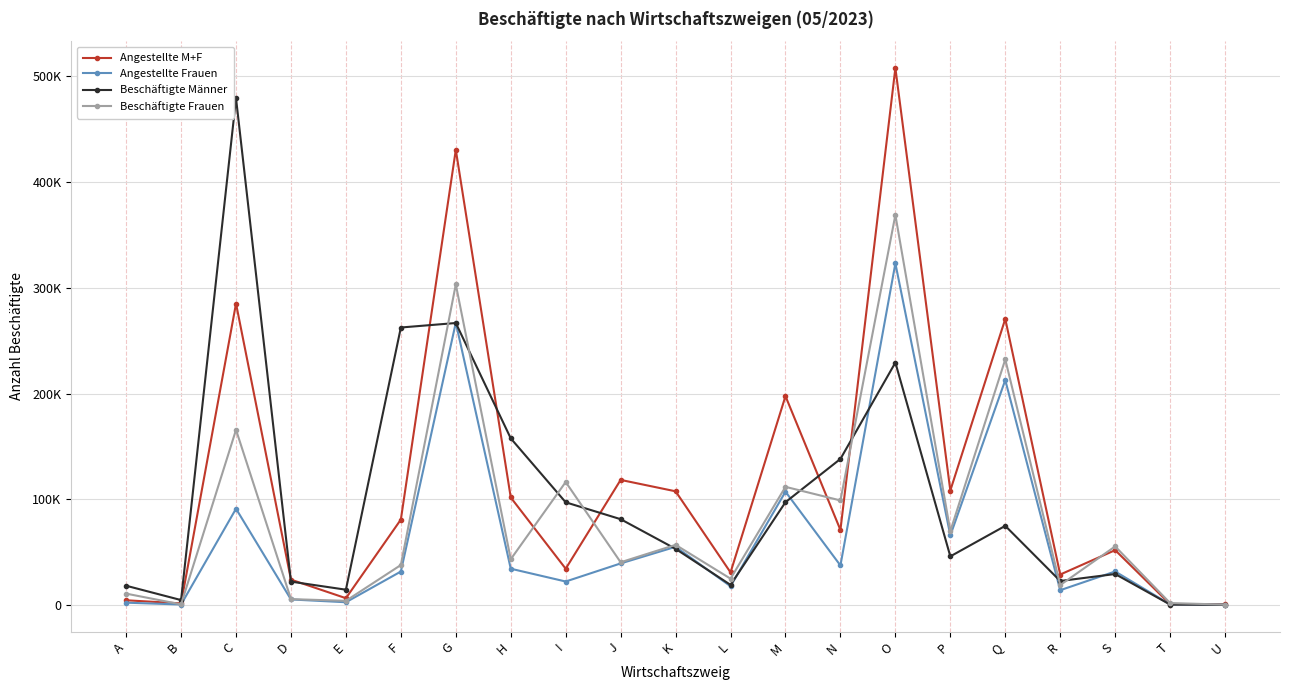

List the series in order of their overall mean, highest first.

Angestellte M+F, Beschäftigte Männer, Beschäftigte Frauen, Angestellte Frauen